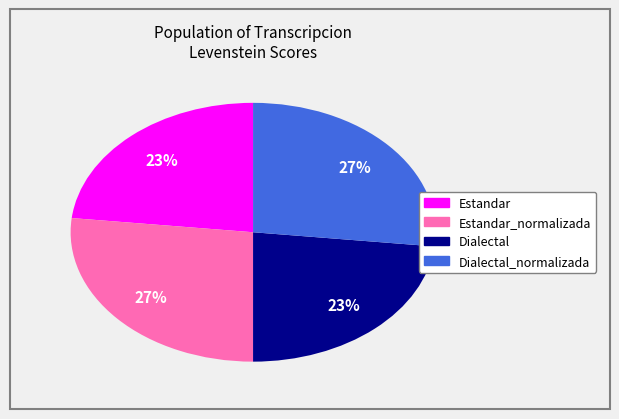

To the nearest percent, what is the combined percentage of Estandar_normalizada and Dialectal?

50%